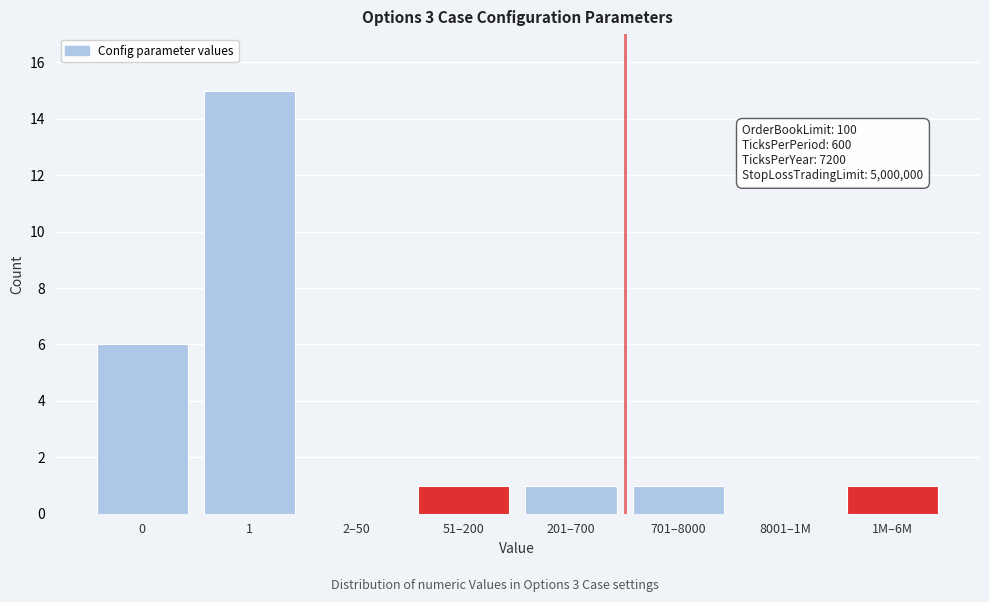

Reading right to left, extract all data points from this chart.

1M–6M=1	8001–1M=0	701–8000=1	201–700=1	51–200=1	2–50=0	1=15	0=6